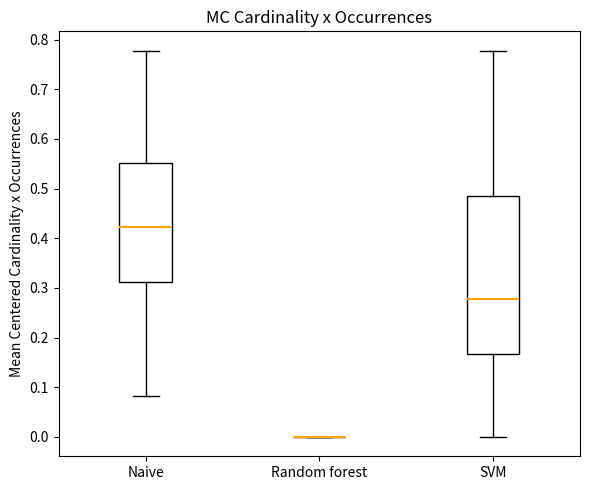

Reading left to right, transcribe this box plot: for each box, give where its median line is, the range the box spans, and where its two whiskers end, as read against the y-axis. The values are not printed on the chart, so give them approximately, as read against the axis.

Naive: median 0.42, box 0.31 to 0.55, whiskers 0.08 to 0.78
Random forest: box collapsed to a line at 0.00, whiskers 0.00 to 0.00
SVM: median 0.28, box 0.17 to 0.49, whiskers 0.00 to 0.78